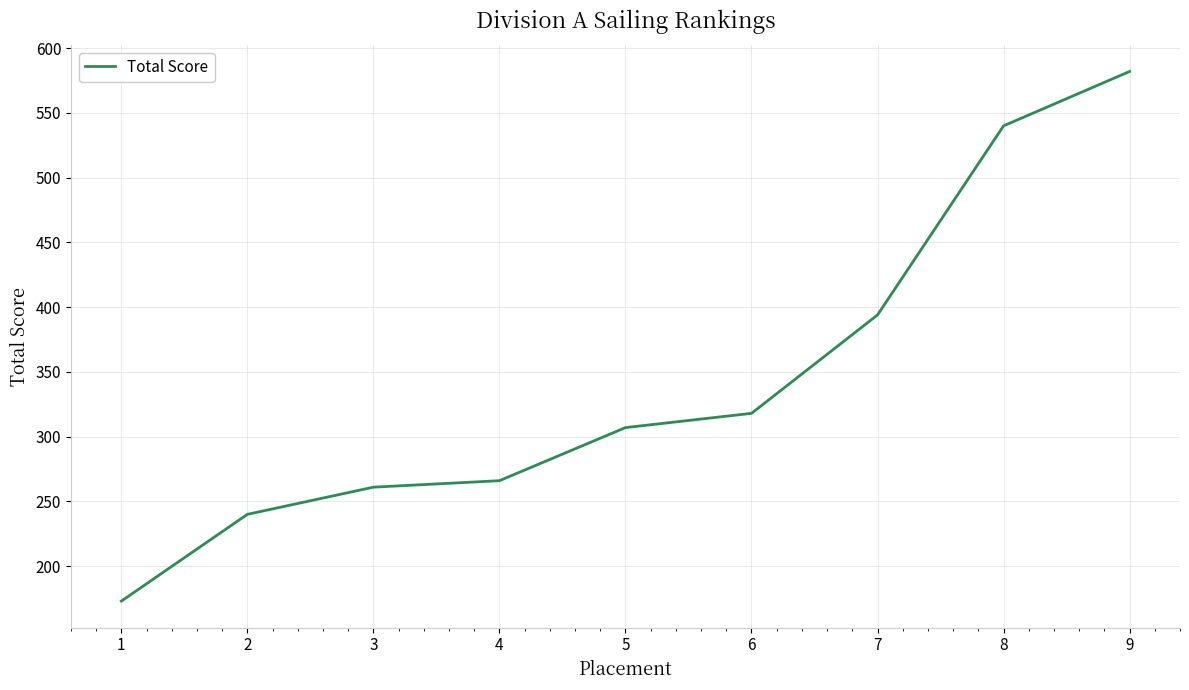

At which category does the chart reach its peak across all series?

9